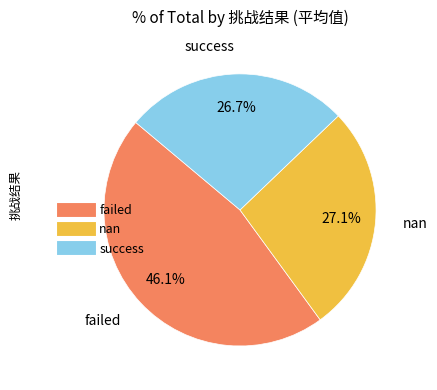

Which has a higher value, failed or nan?

failed